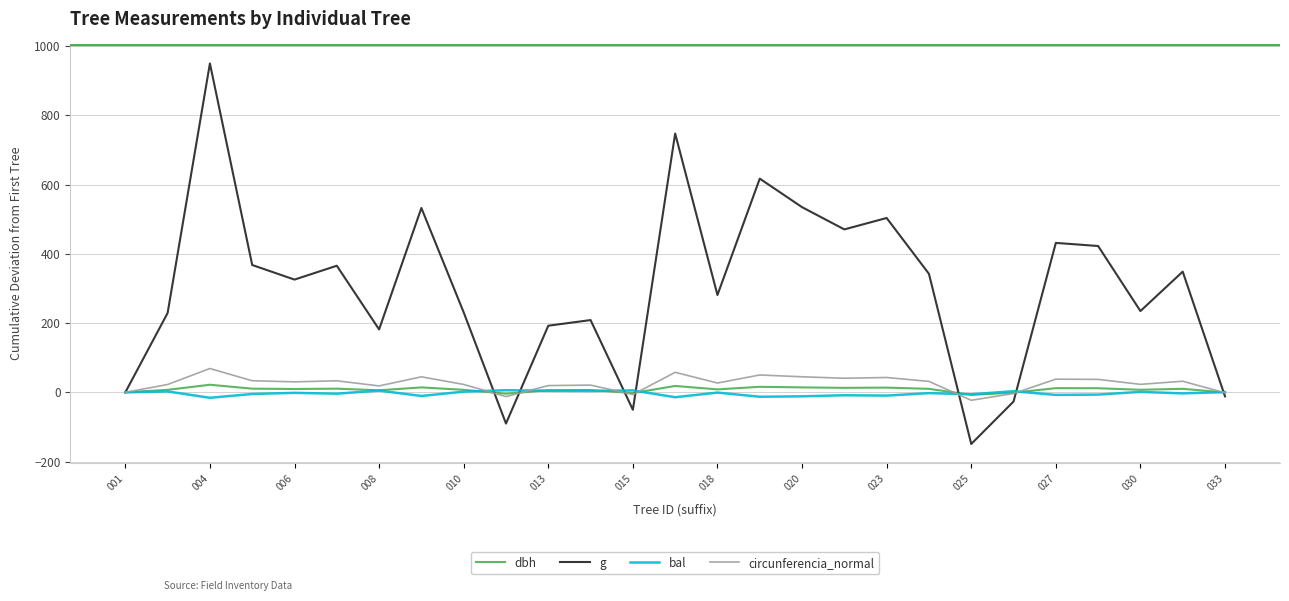

Which series has the widest spread of values?

g